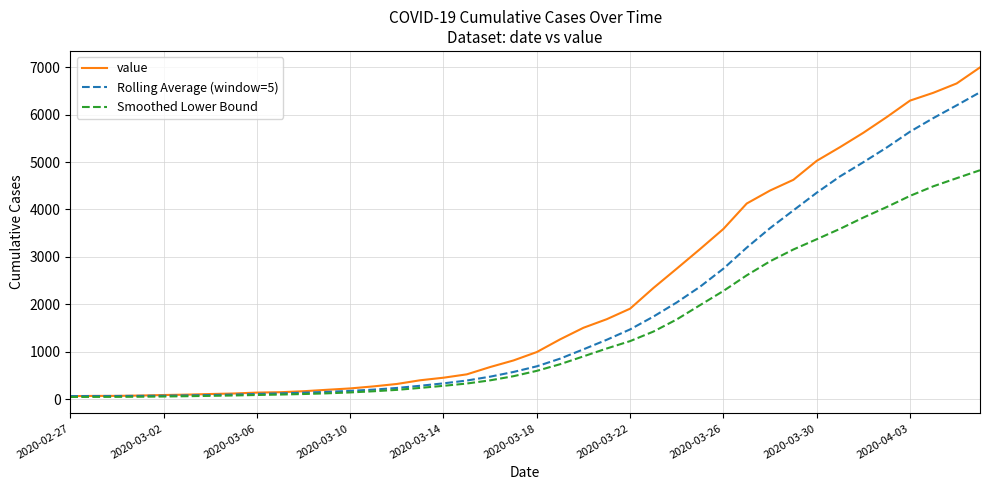

What is the minimum value for Smoothed Lower Bound?

46.1